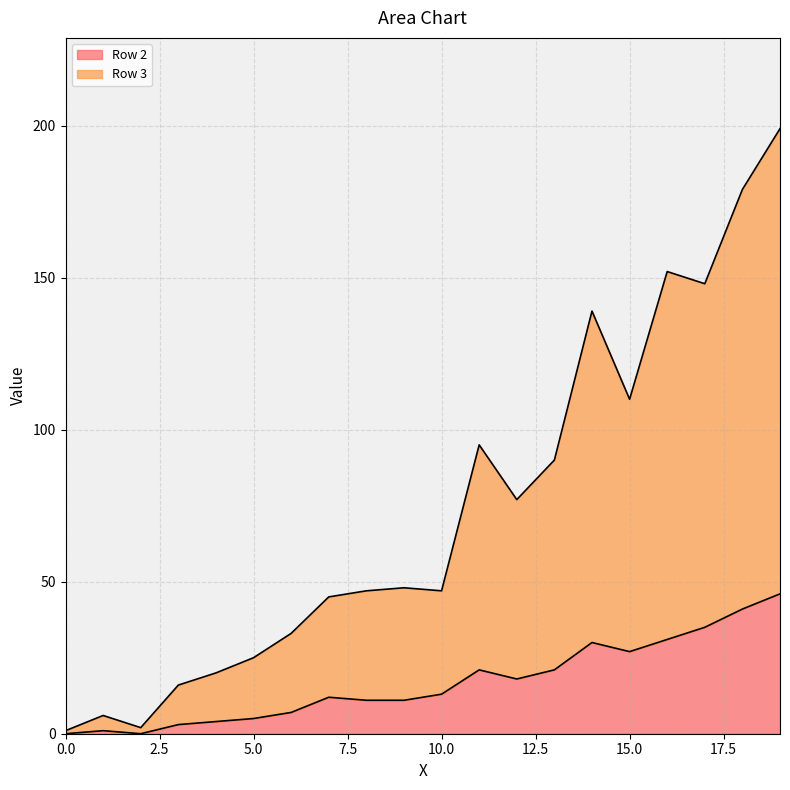

What are all the series names shown in the legend?

Row 2, Row 3